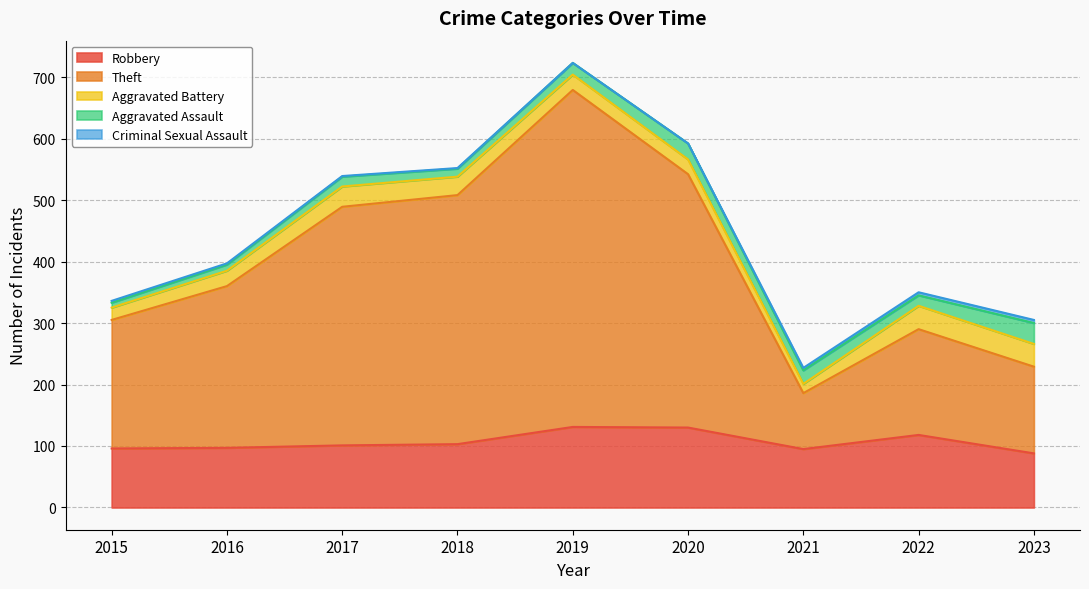

What is the spread (max minus min) of values at 2018?

404